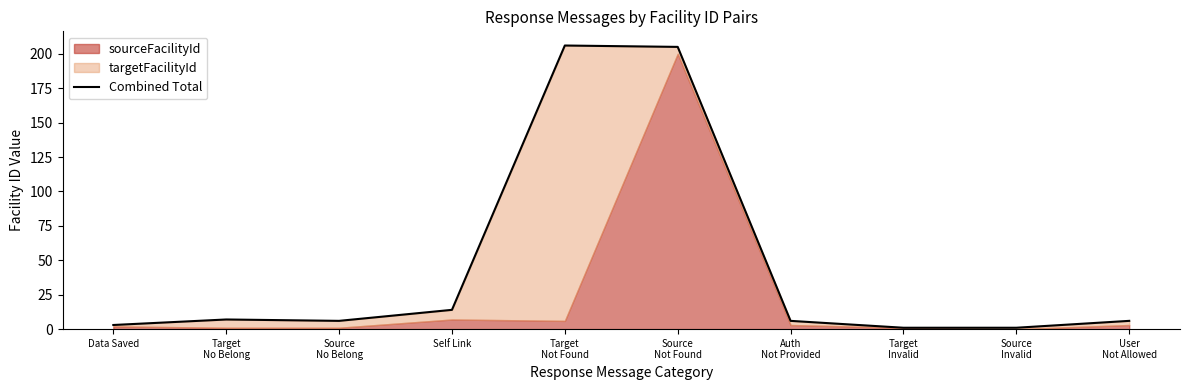

What is the label of the 6th point from the left?

Source
Not Found